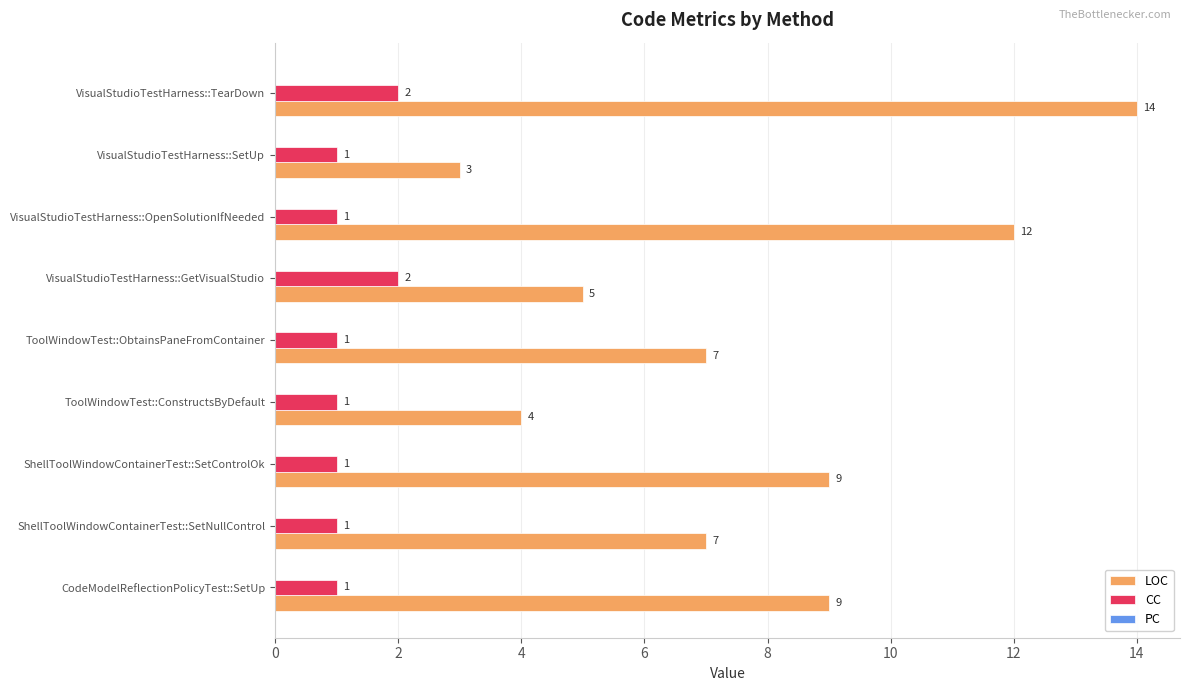

Which series has the largest range (max minus min)?

LOC